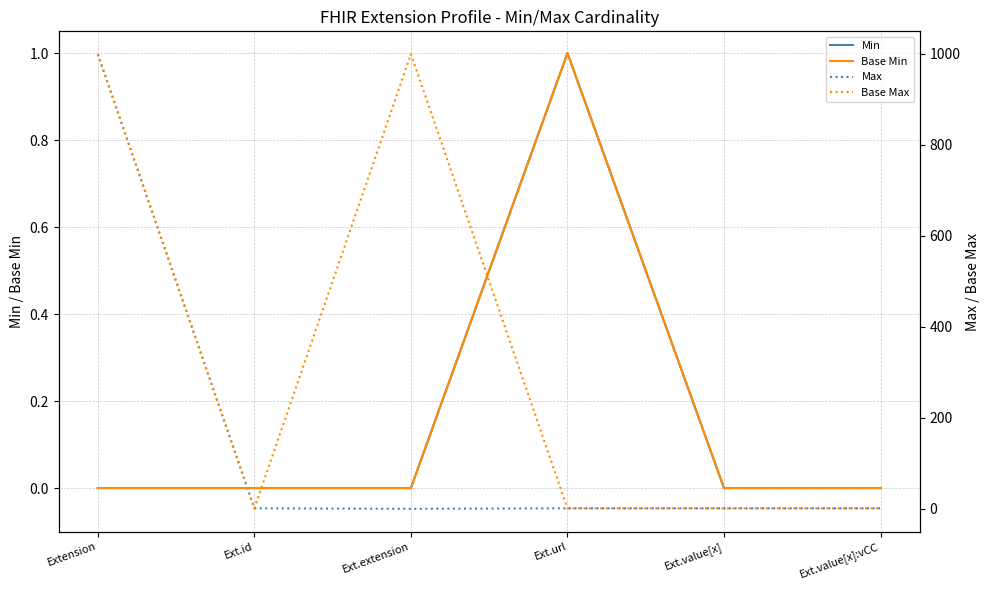

Reading right to left, what are all the values shown in this chart?

Min: 0	0	1	0	0	0
Base Min: 0	0	1	0	0	0
Max: 1	1	1	0	1	999
Base Max: 1	1	1	999	1	999